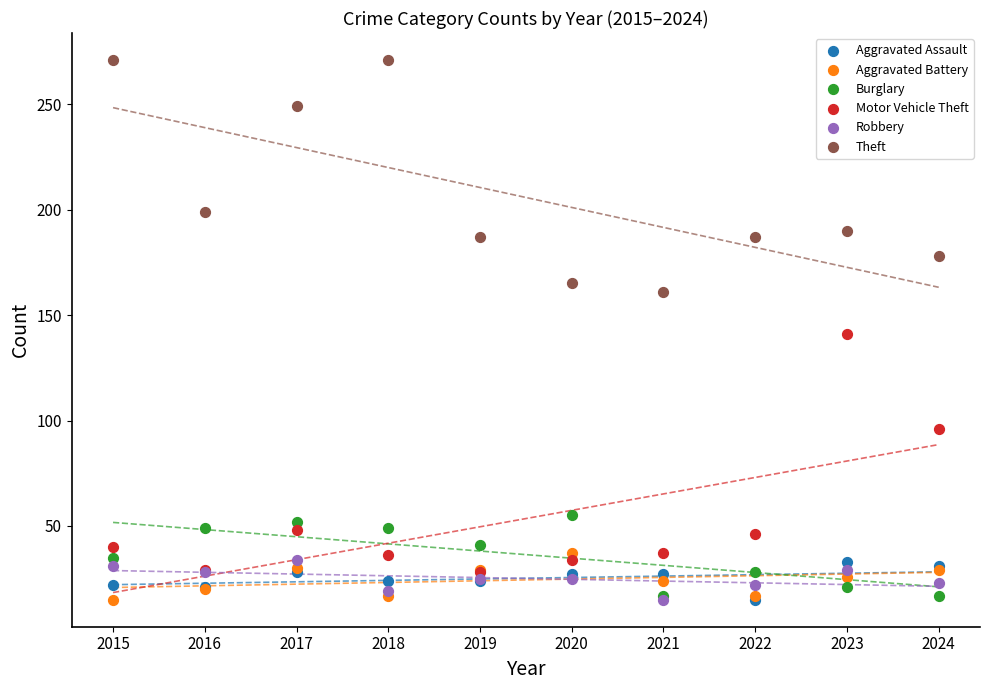

What are all the series names shown in the legend?

Aggravated Assault, Aggravated Battery, Burglary, Motor Vehicle Theft, Robbery, Theft